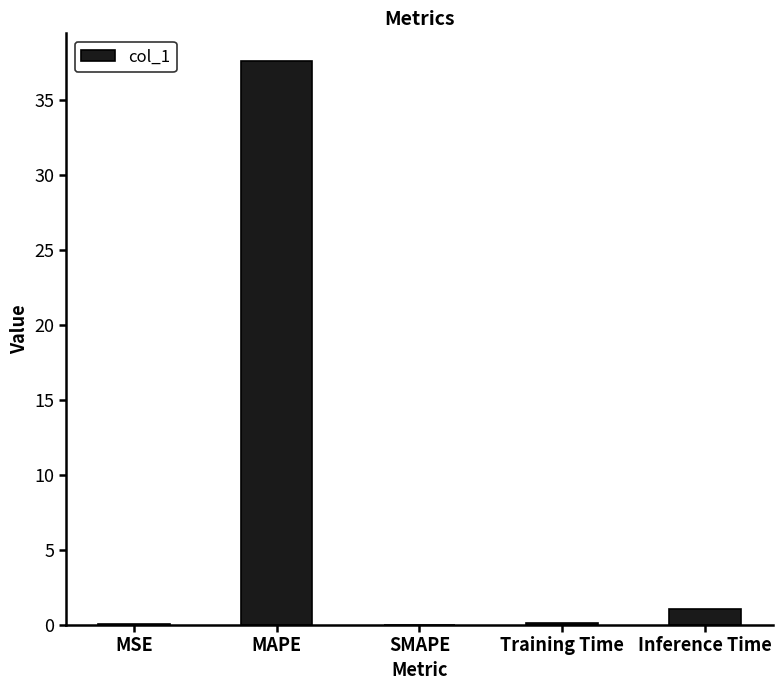

Where is the data nearest to the value 18?

Inference Time